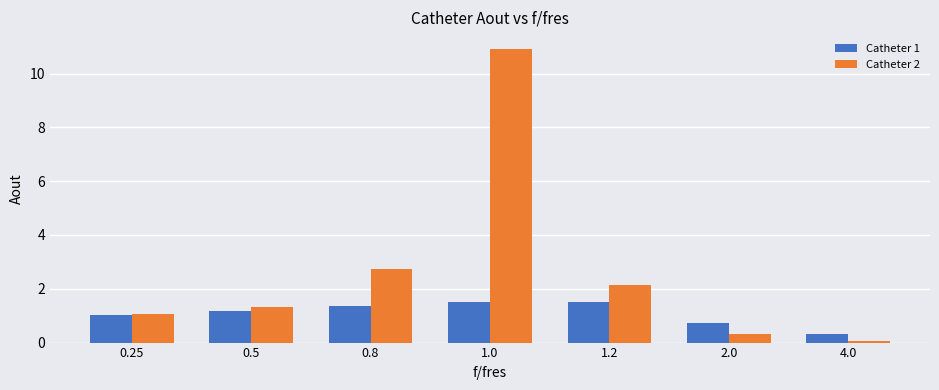

Rank the series at 1.2 from highest to lowest value.

Catheter 2, Catheter 1